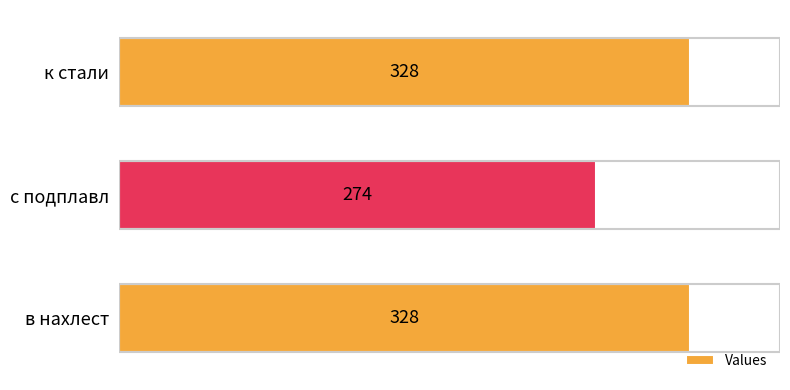

What is the maximum value shown in the chart?

328